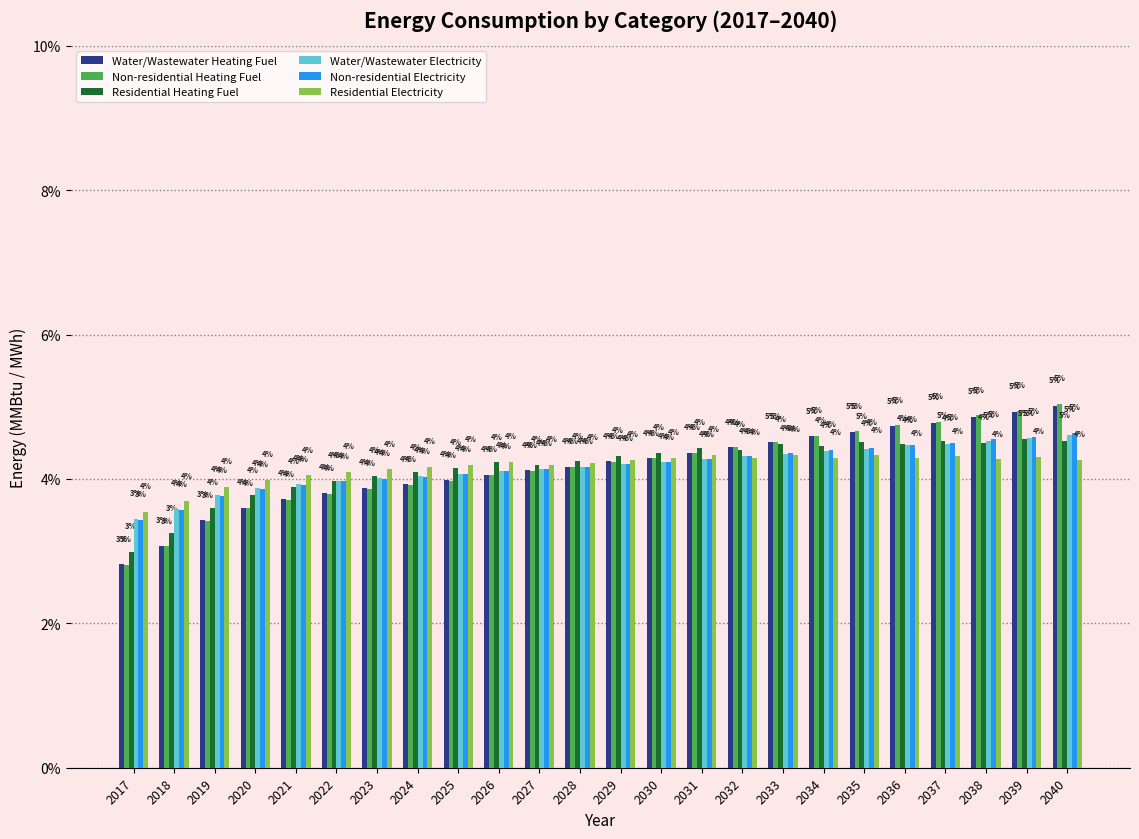

At how many categories does at least one series exceed 2?

24